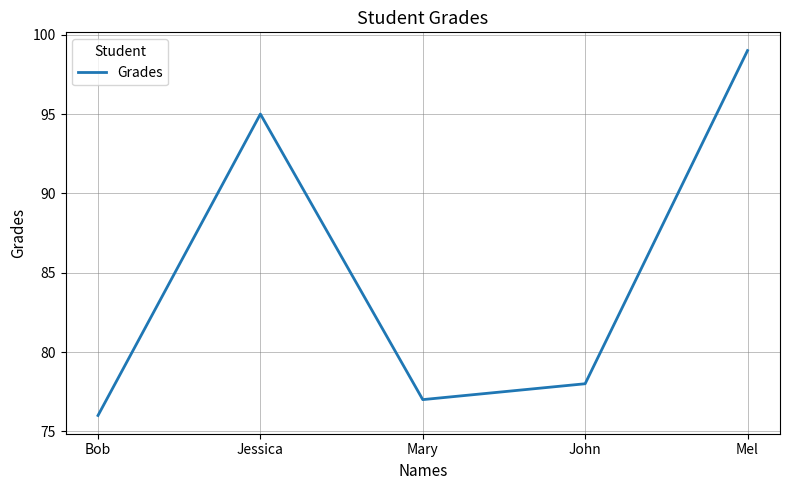

What is the minimum value shown in the chart?

76